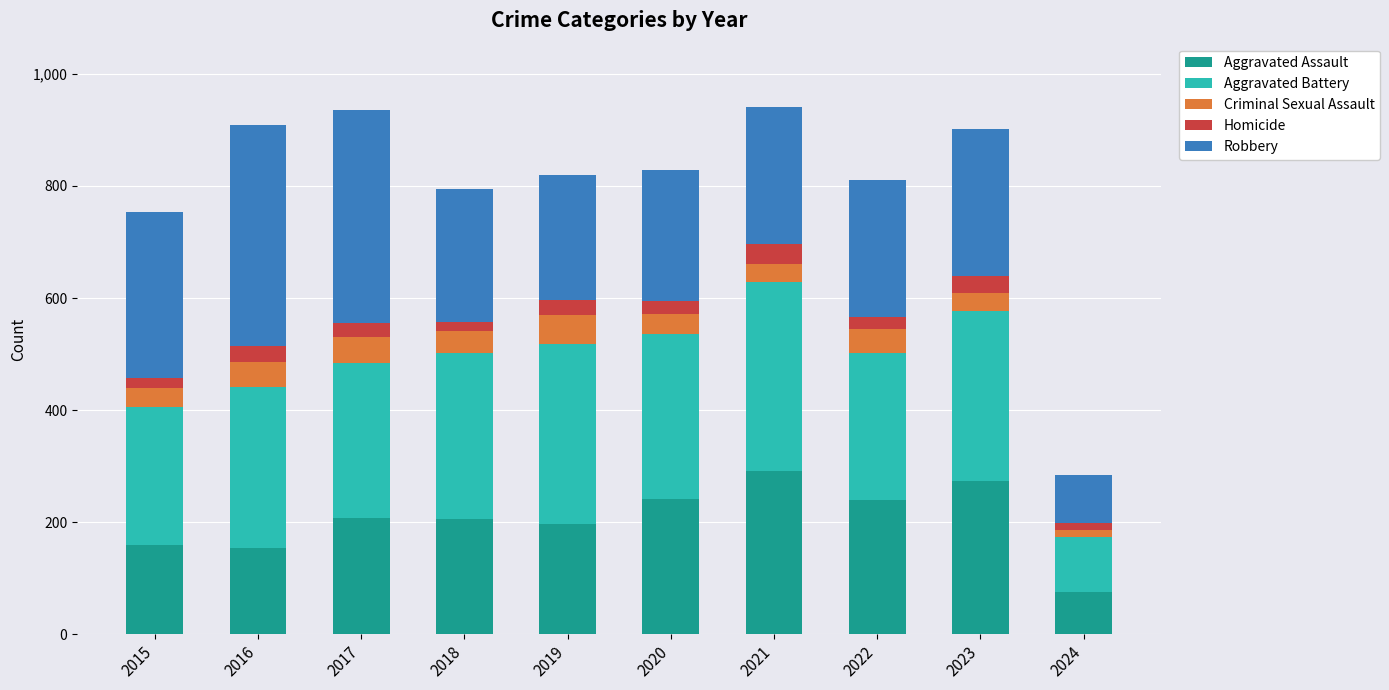

What is the difference between the second highest and second lowest values in the Aggravated Assault series?

119